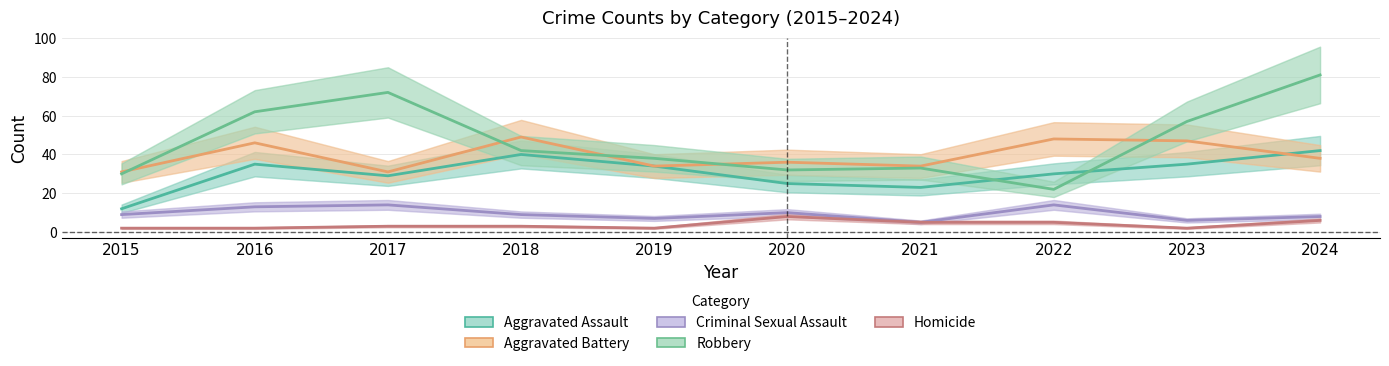

True or false: Homicide has a value of 5 at 2022.

True